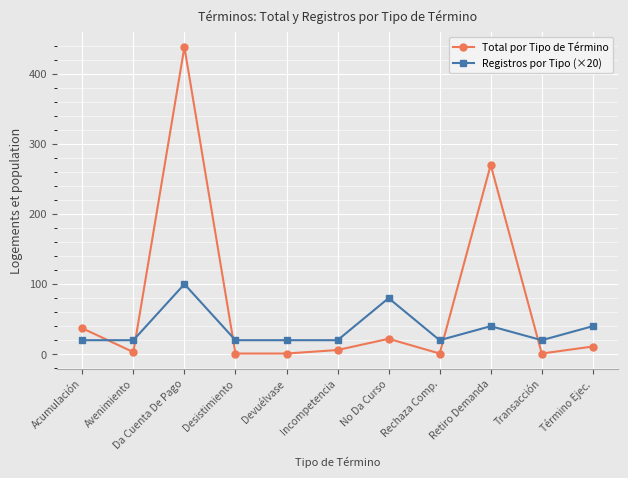

What is the minimum value shown in the chart?

1